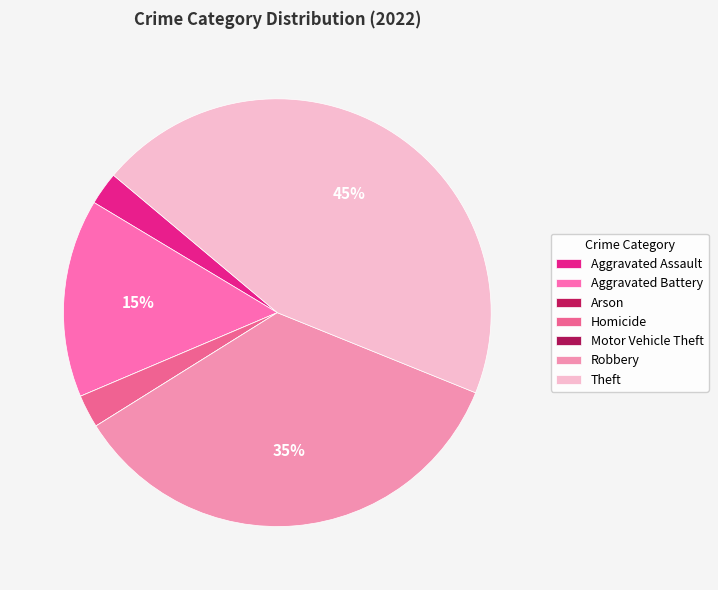

What is the largest slice in the pie chart?

Theft